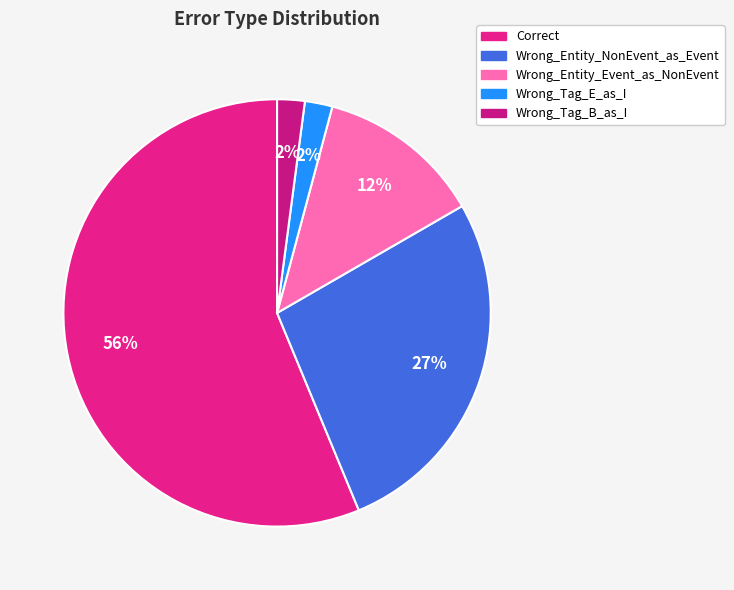

To the nearest percent, what is the combined percentage of Wrong_Tag_B_as_I and Wrong_Tag_E_as_I?

4%